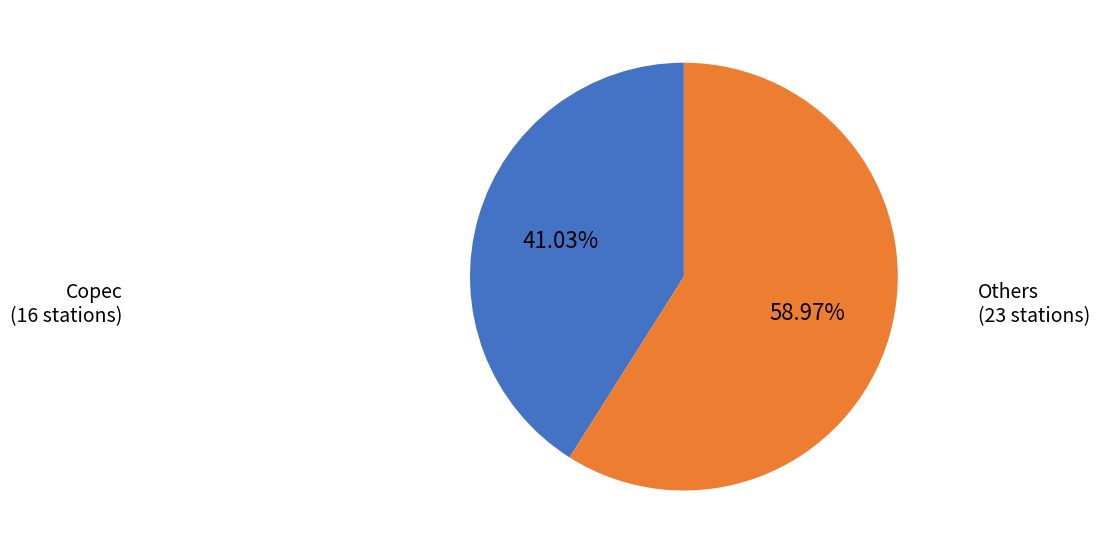

What is the ratio of the value at Others to the value at Copec?

1.4